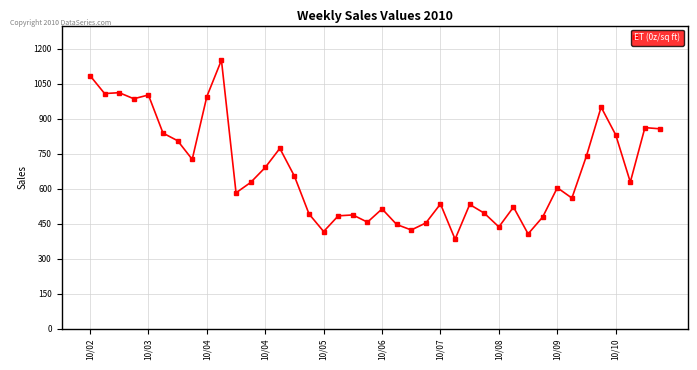

Does the chart have visible grid lines?

Yes